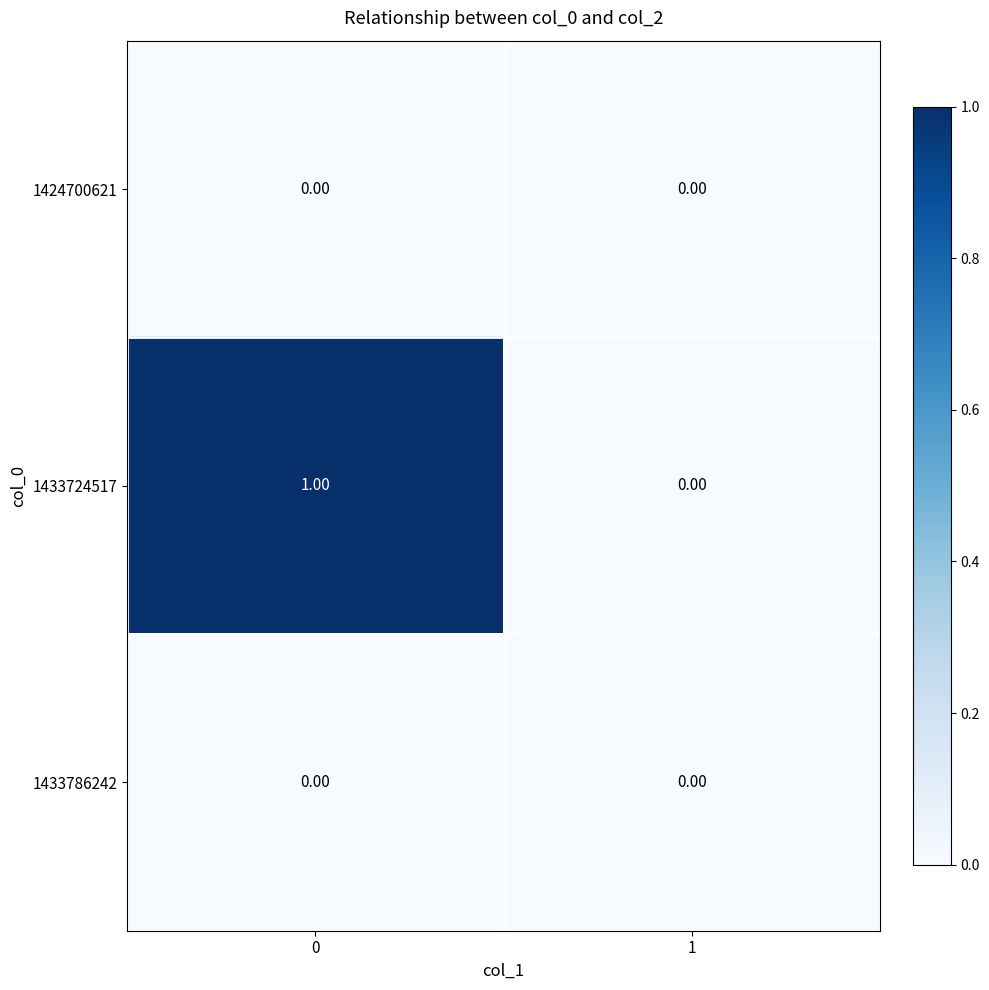

Between 0 and 1, which series saw the biggest shift?

1433724517